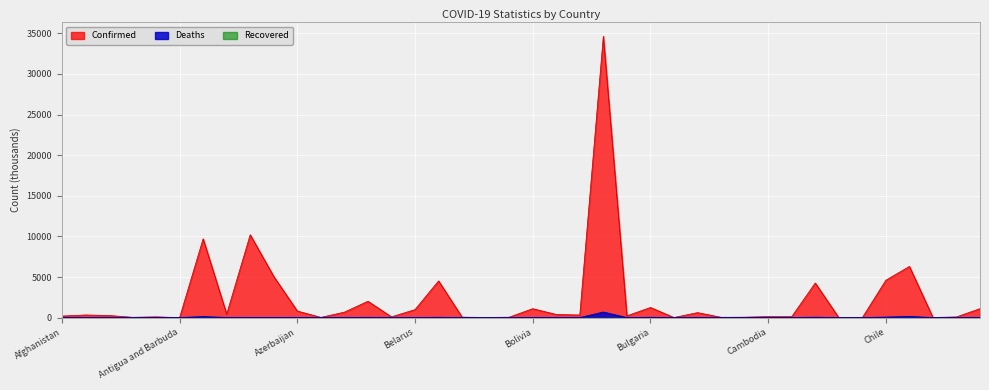

At Botswana, list the series in order from largest to smallest.

Confirmed, Deaths